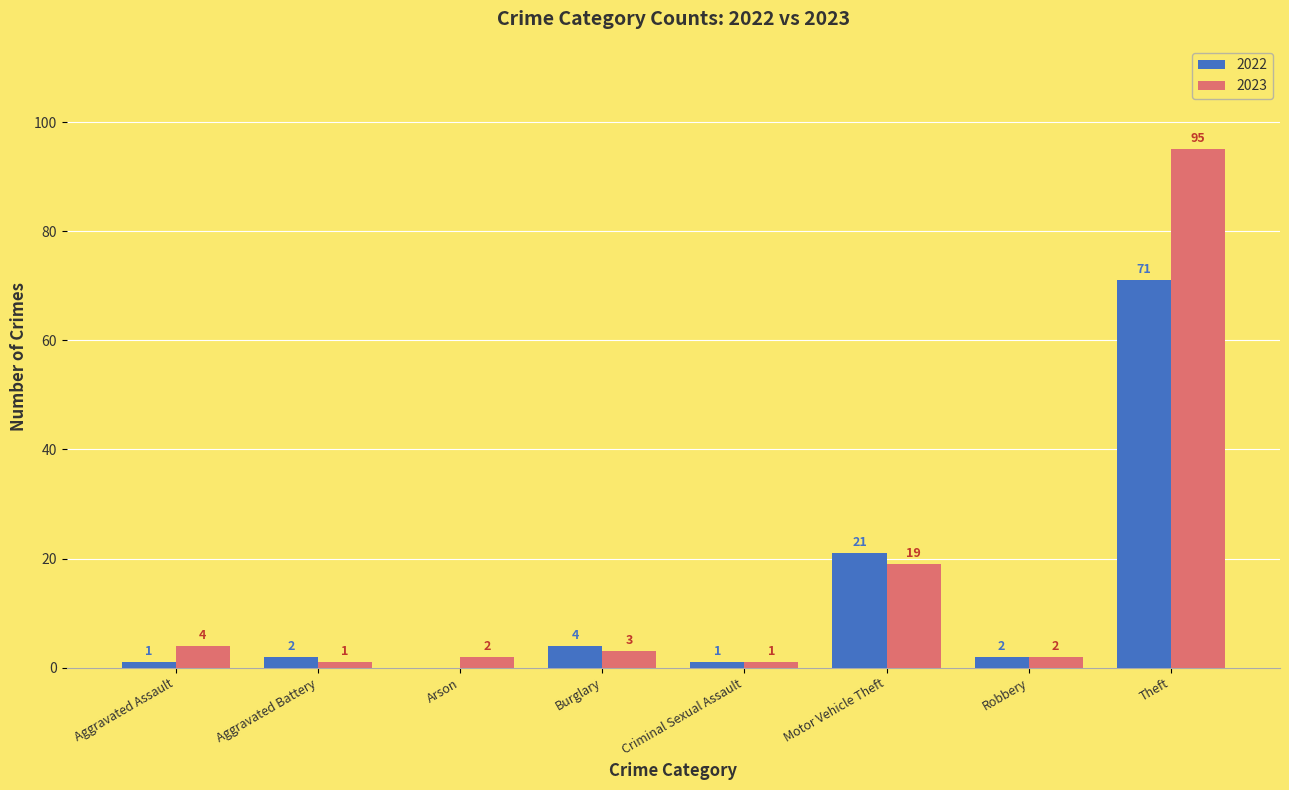

What is the maximum value for 2022?

71